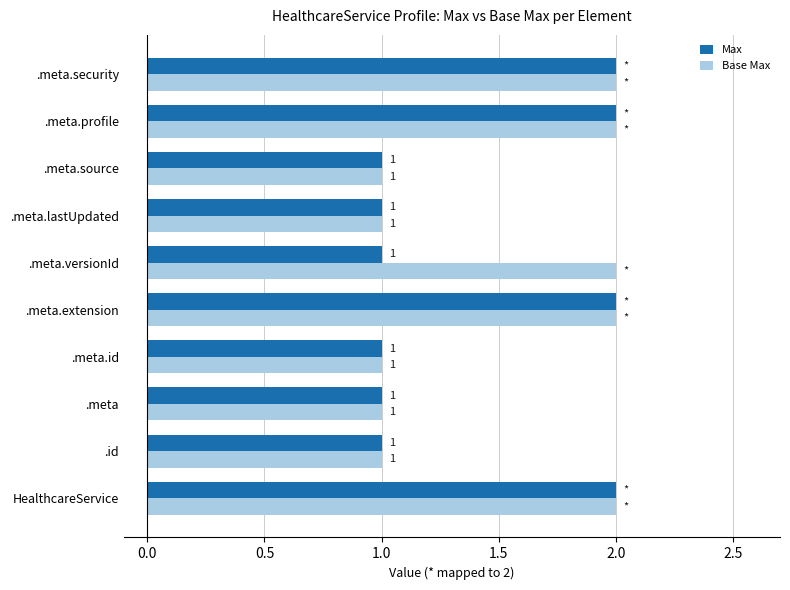

Is it true that Max equals 0 at .meta.lastUpdated?

False